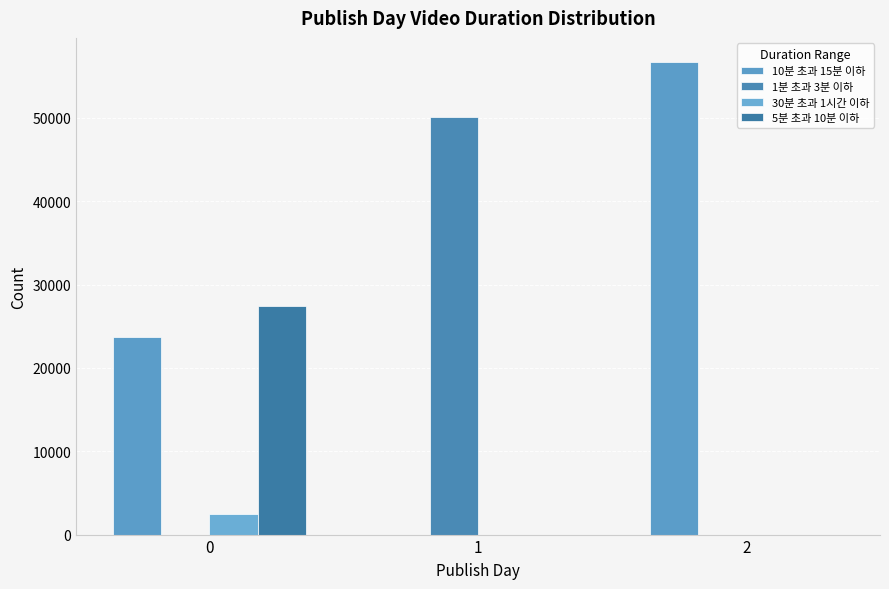

Between 2 and 0, which is larger?

2